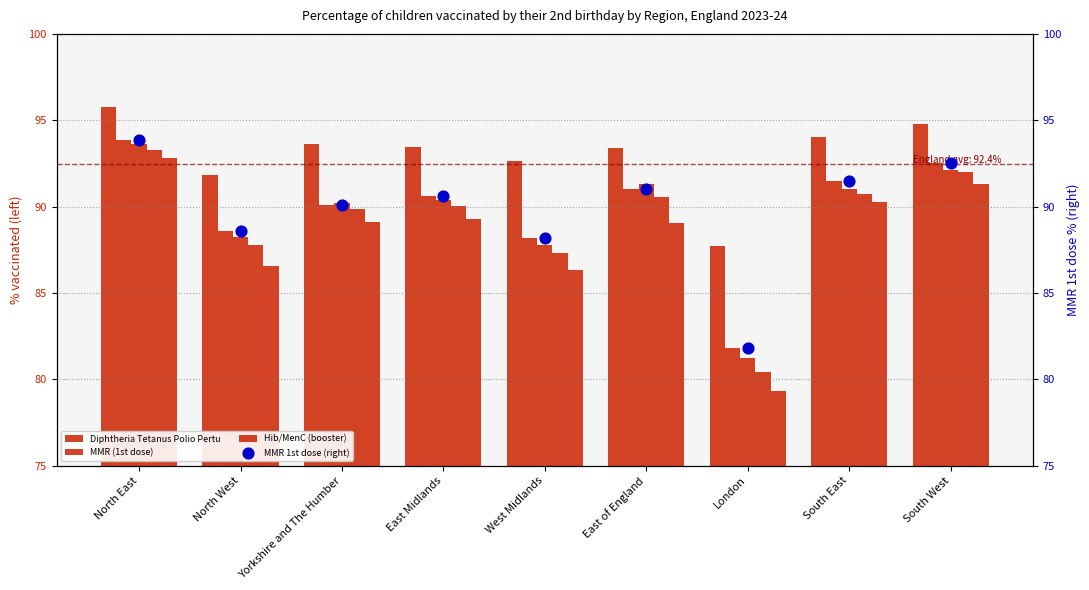

Which series has the widest spread of Y values?

MenB (booster)